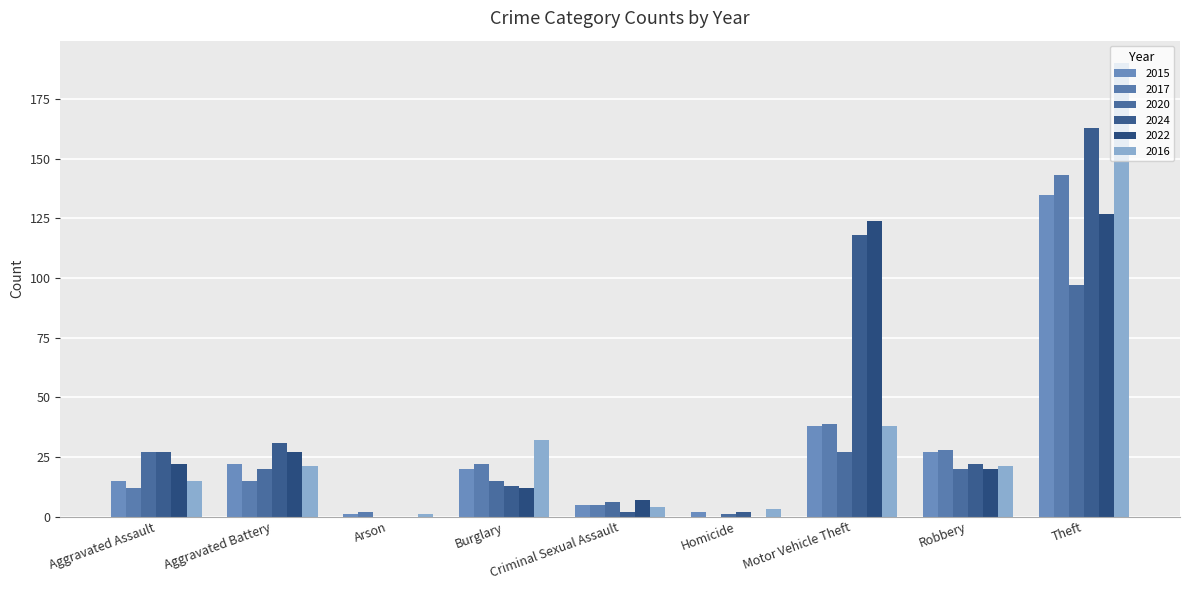

Does the chart contain stacked bars?

No